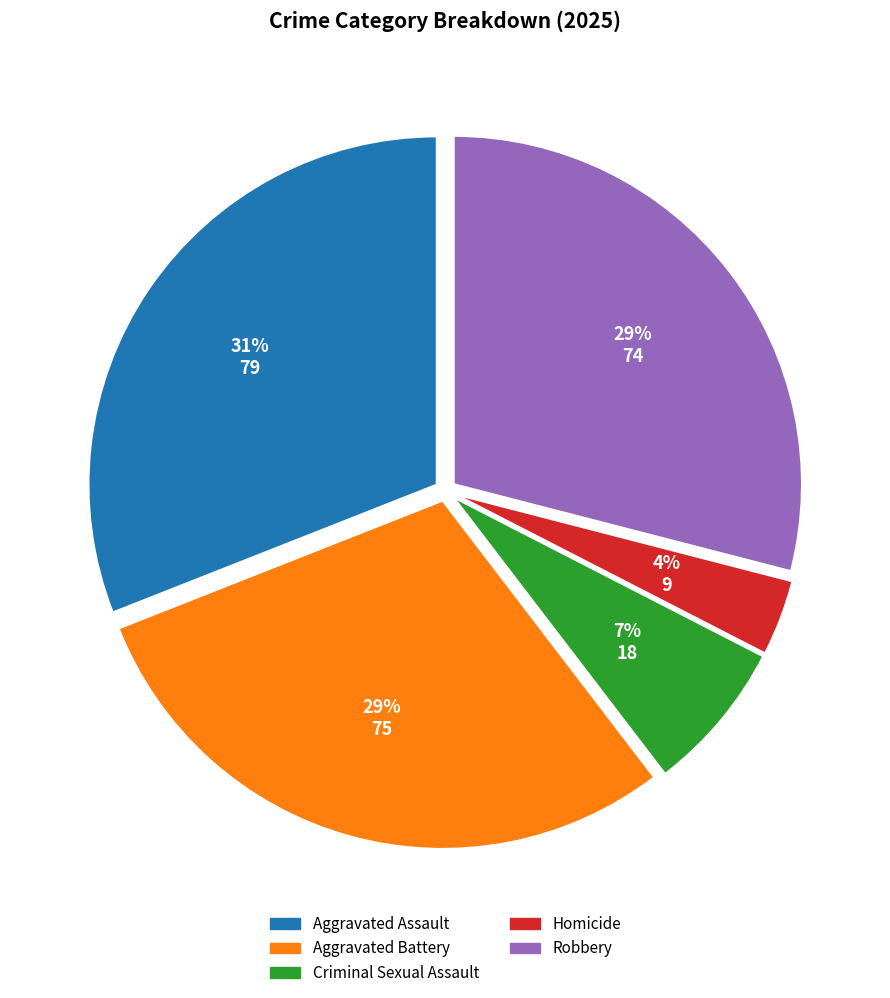

To the nearest percent, what is the combined percentage of Aggravated Assault and Robbery?

60%